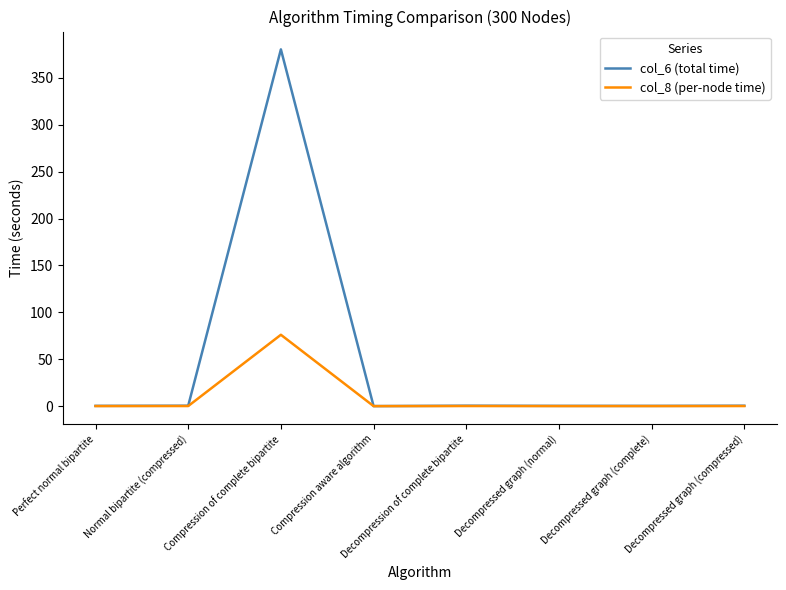

The col_6 (total time) series shows 506.7 at Compression of complete bipartite. True or false?

False